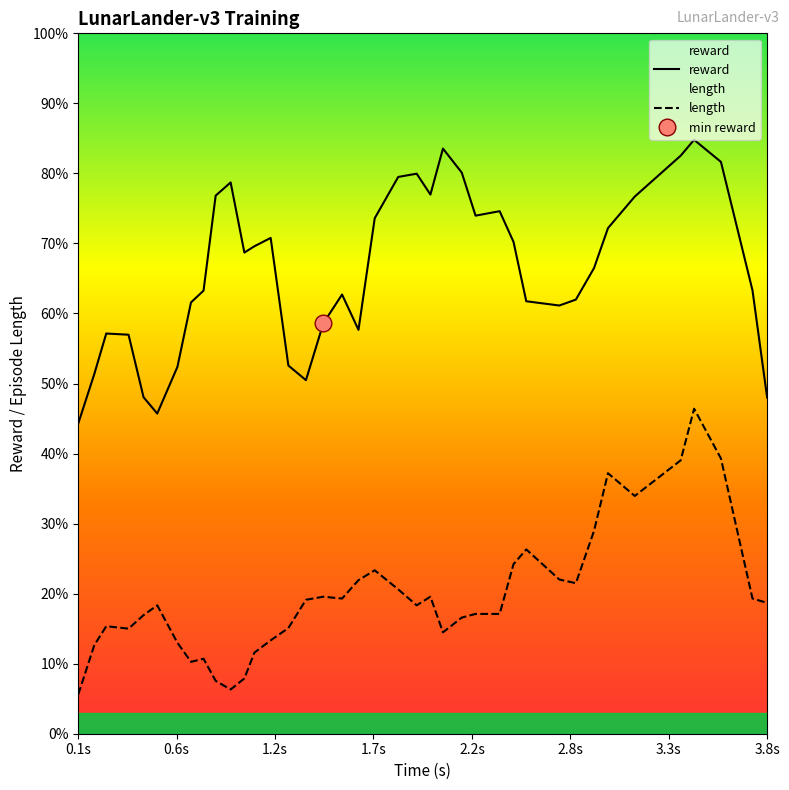

What is the maximum value for length?

46.4